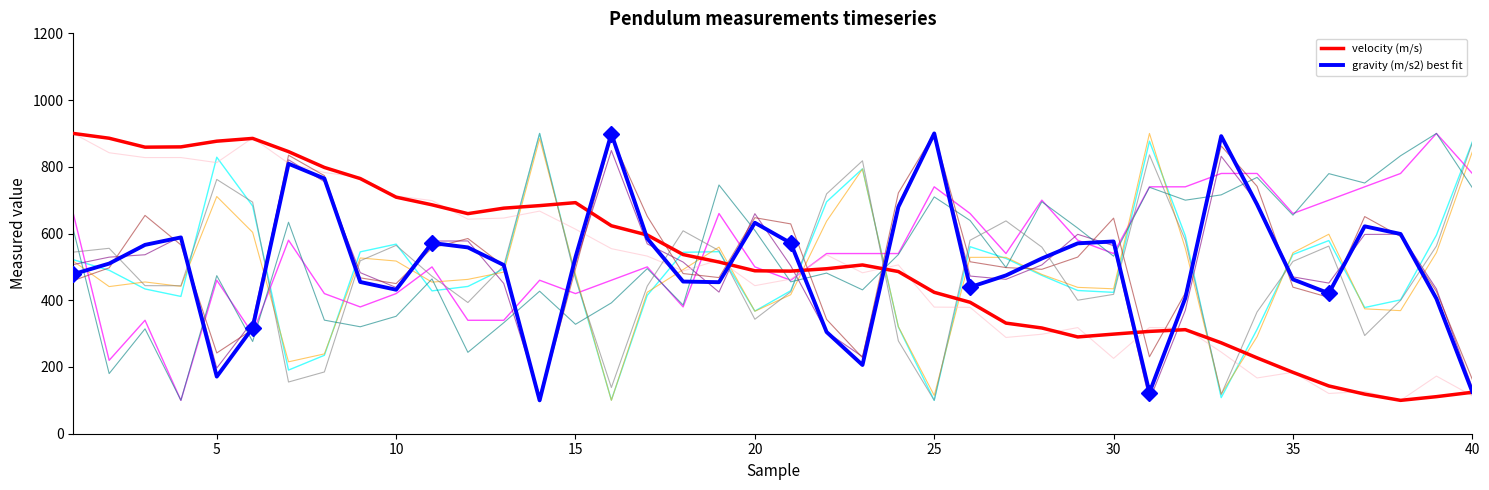

List the series in order of their overall mean, highest first.

velocity (m/s), gravity (m/s2) best fit